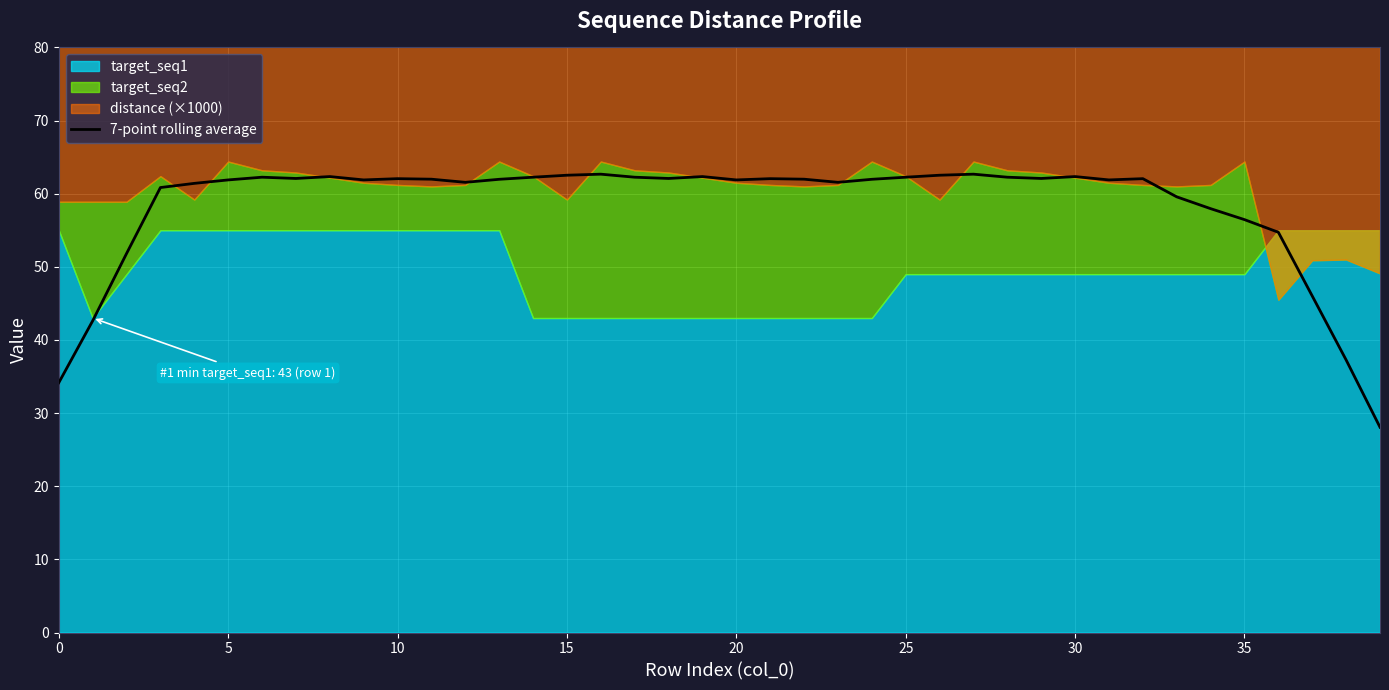

The value of 7-point rolling average at 10 is 62.1. True or false?

True